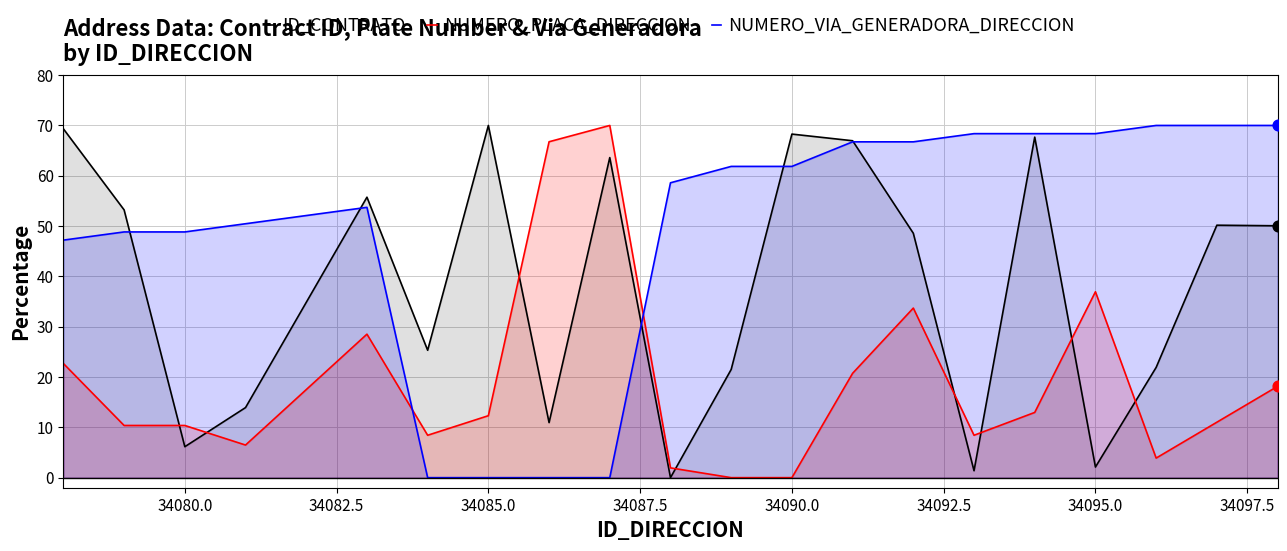

Which series has the largest total across all categories?

NUMERO_VIA_GENERADORA_DIRECCION